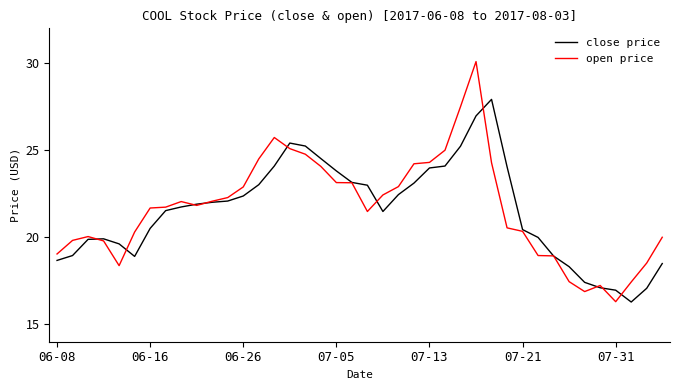

True or false: open price has more than 0 interior local peaks.

True